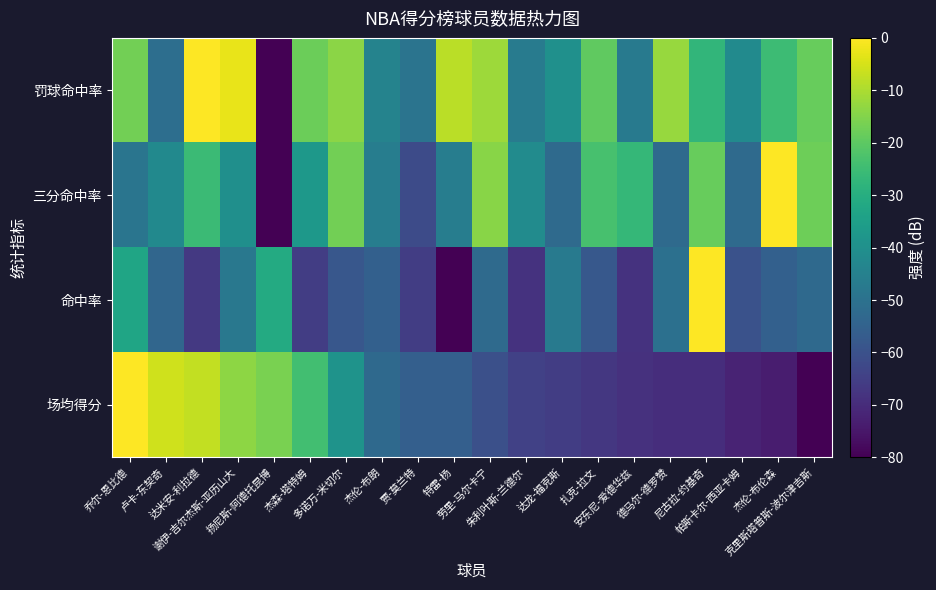

List the series in order of their overall mean, highest first.

罚球命中率, 三分命中率, 场均得分, 命中率